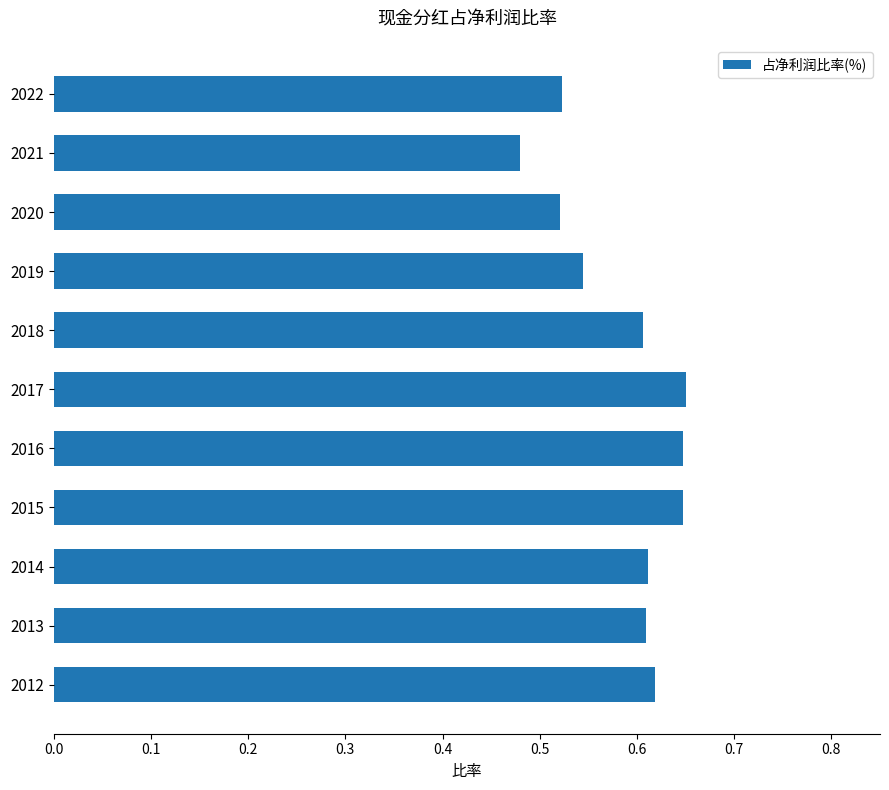

Which label corresponds to the smallest value in the chart?

2021